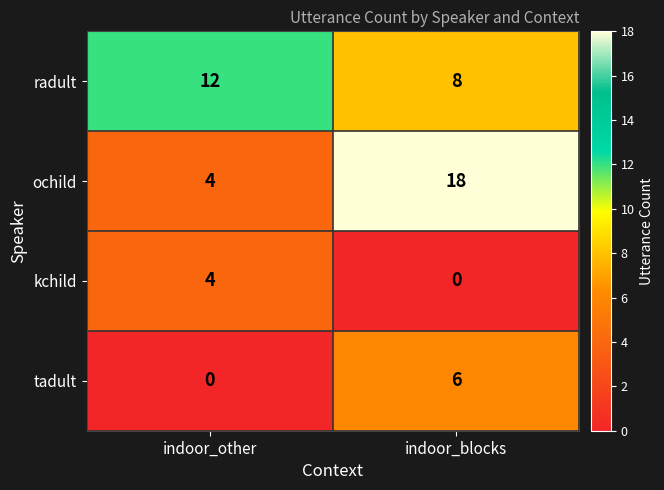

Reading left to right, list all the values displayed in this chart.

radult: 12	8
ochild: 4	18
kchild: 4	0
tadult: 0	6